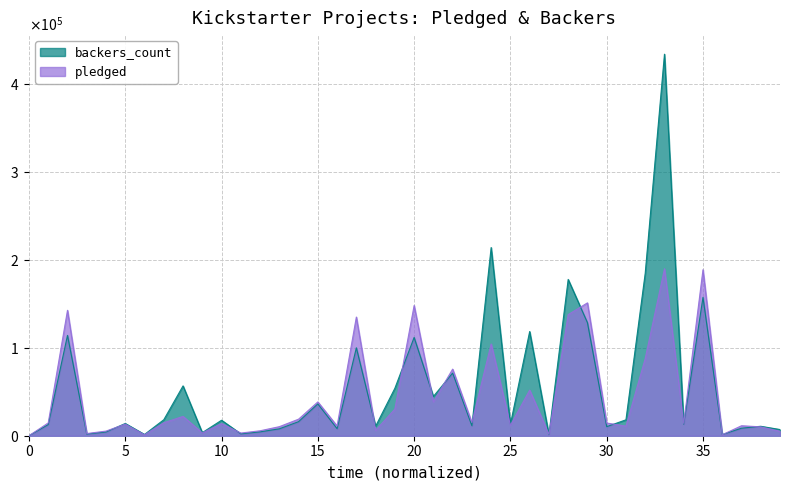

Between 29 and 38, which is larger?

29